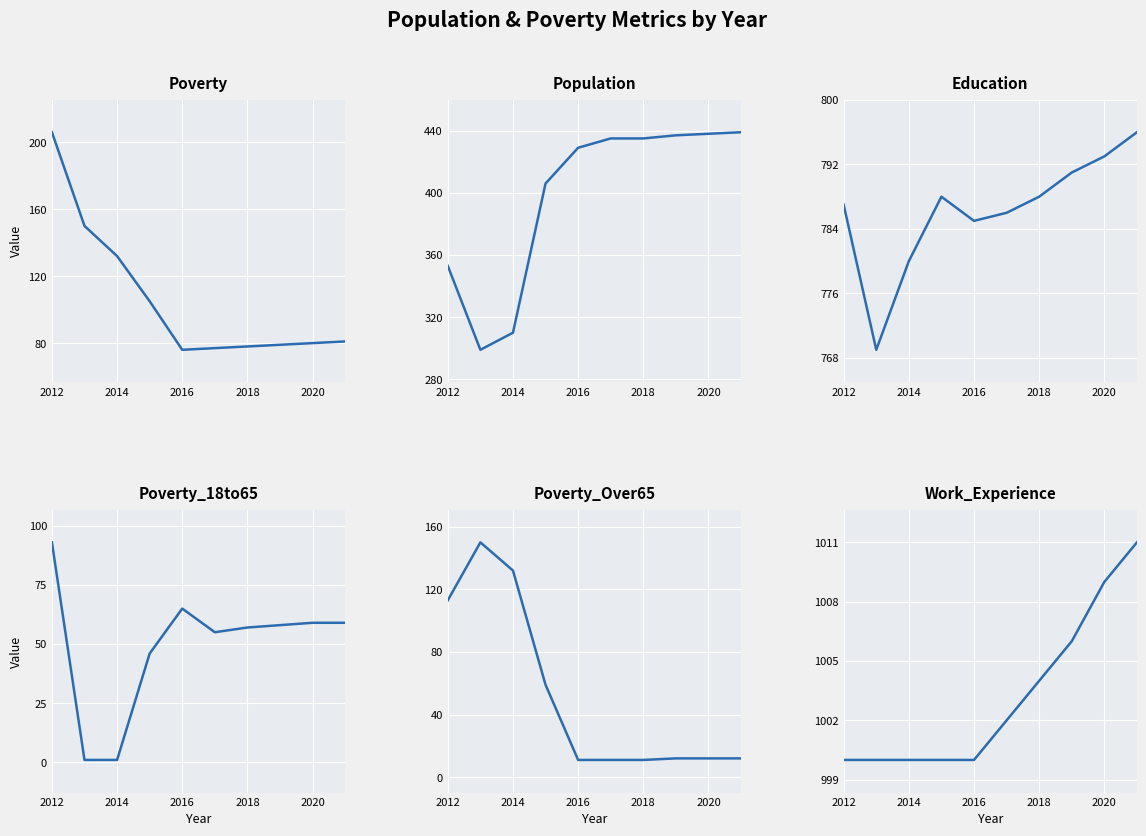

True or false: Population has a value of 692 at 9.

False